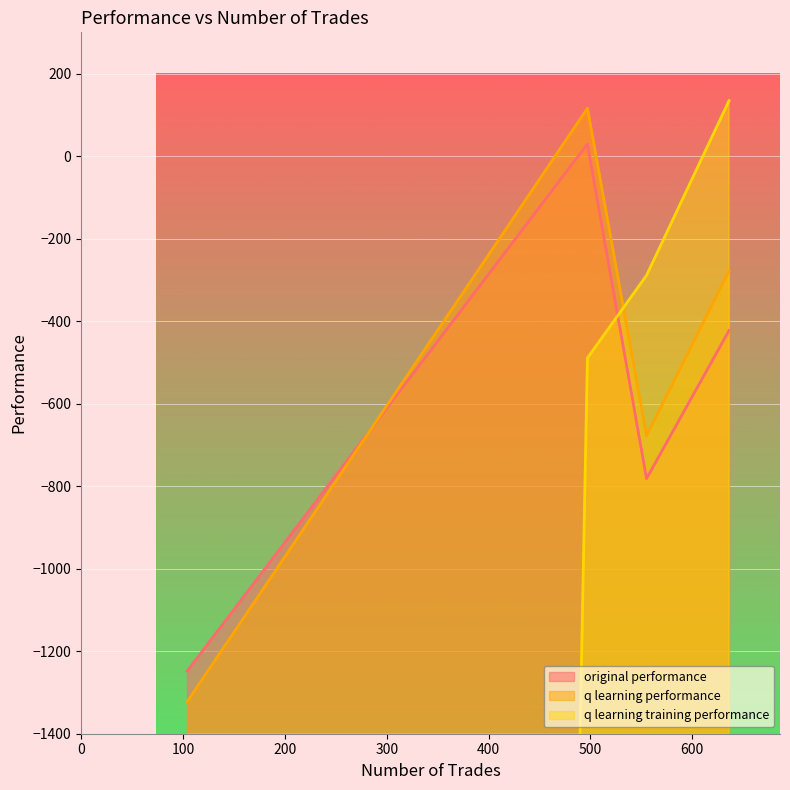

True or false: original performance has a value of -781.6 at 555.

True